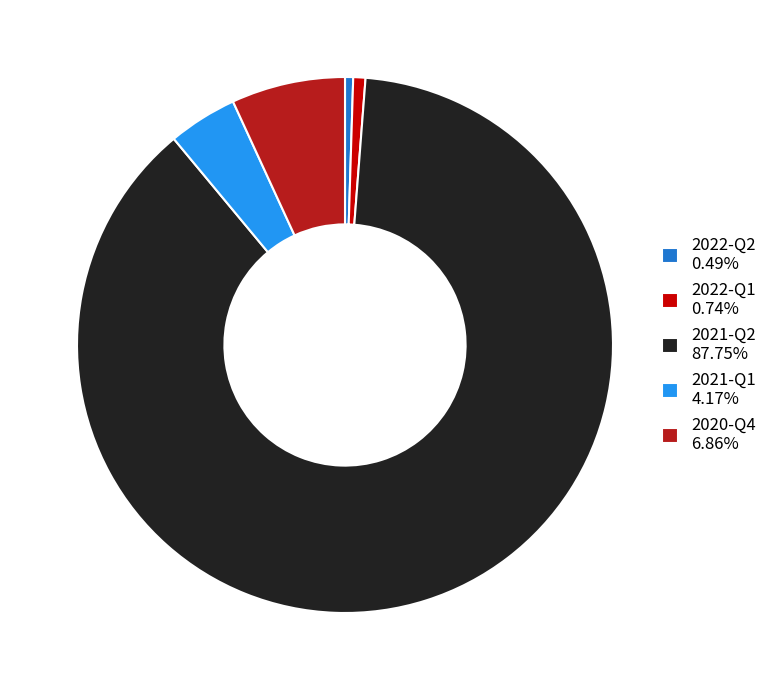

How many segments does this pie chart have?

5